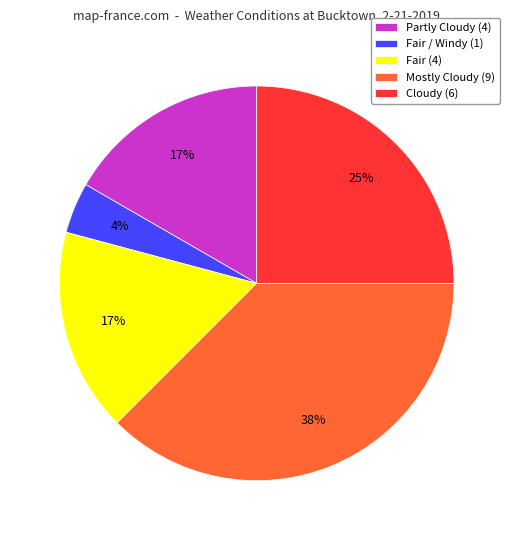

Combined, do Fair / Windy (1) and Mostly Cloudy (9) account for over 50%?

No